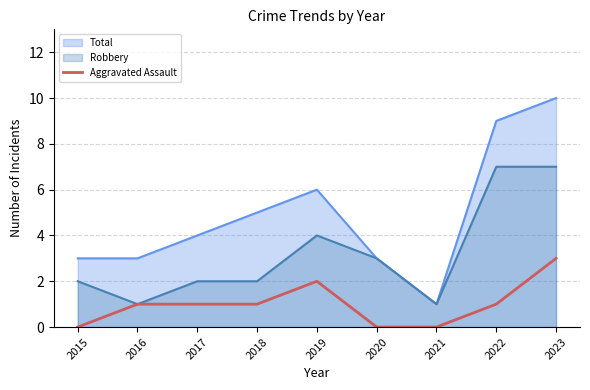

Which series has the widest spread of values?

Total